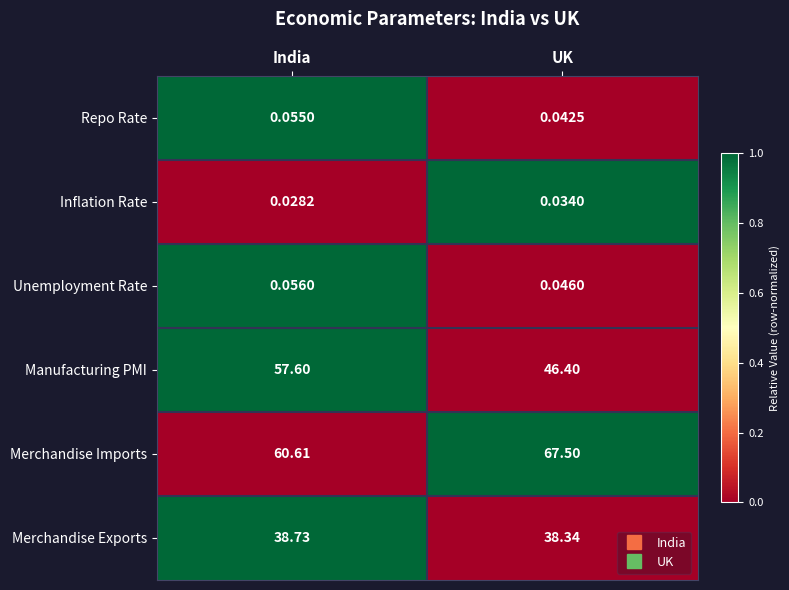

Which series has the largest total across all categories?

Merchandise Imports